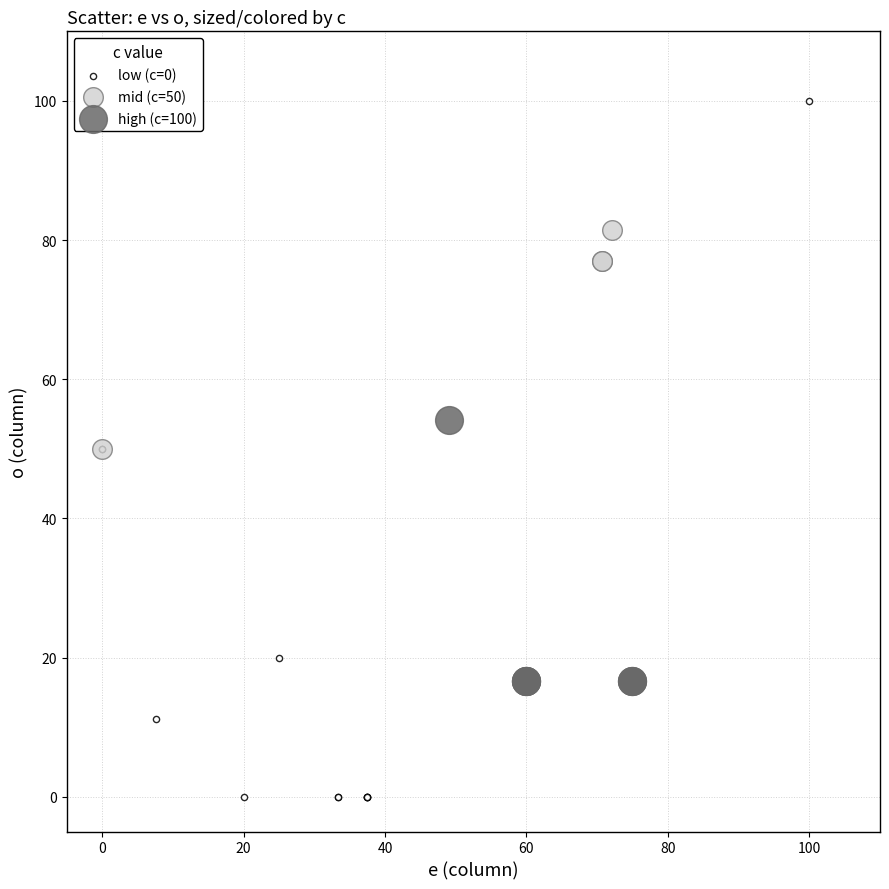

Which series contains the lowest Y value?

low (c=0)